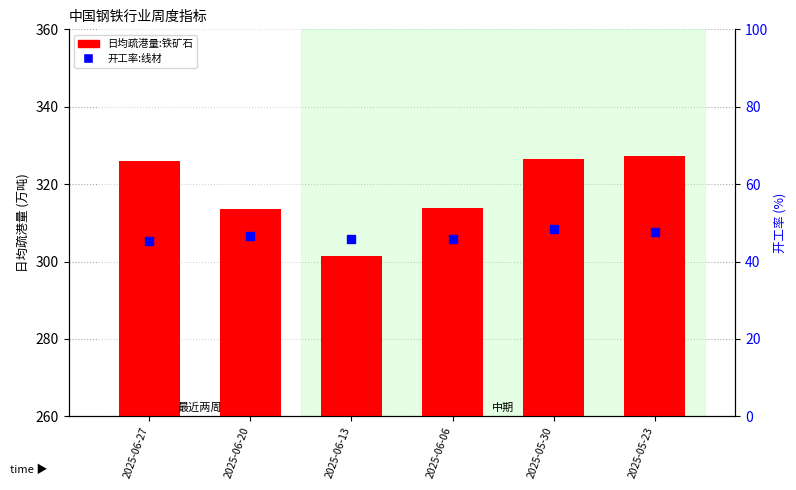

Which series reaches the minimum Y coordinate?

开工率:线材